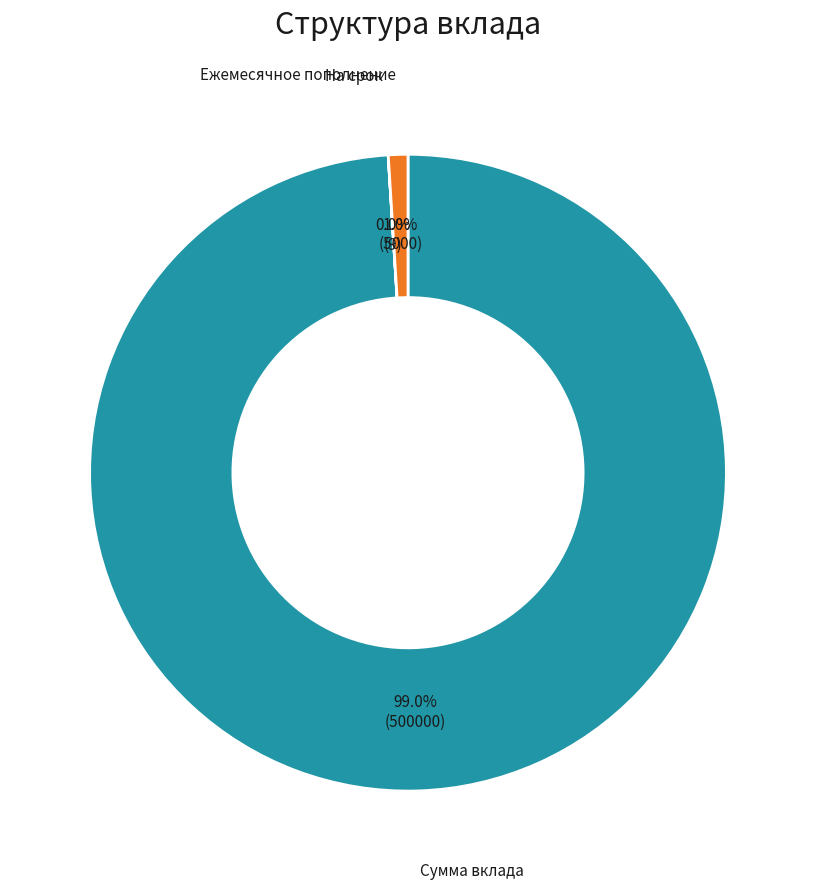

Which category has the biggest portion of the pie?

Сумма вклада